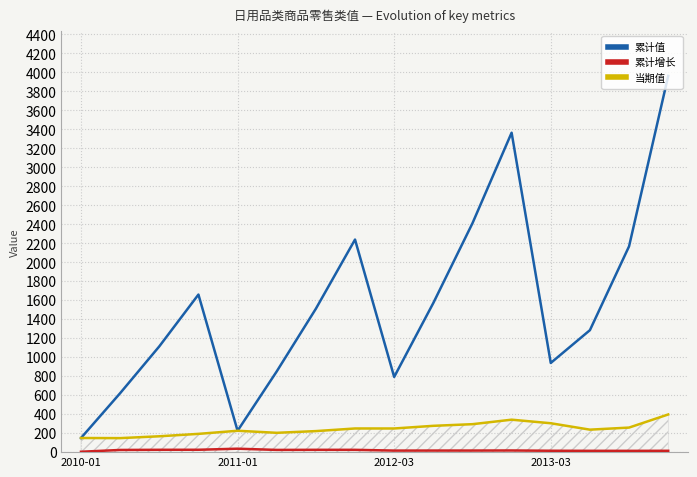

How many values in the 累计值 series are below 1510?

8